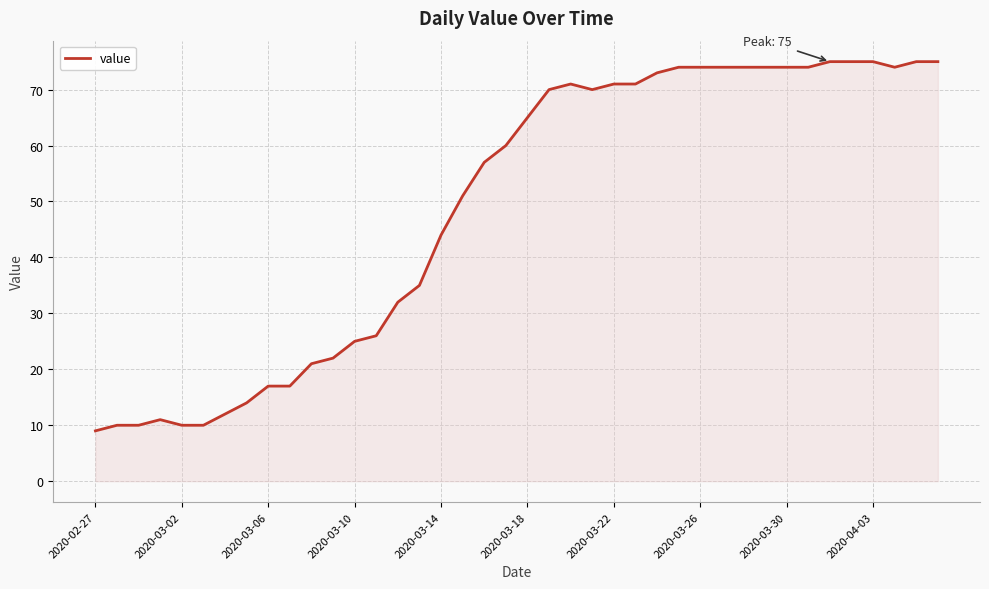

What is the difference between the maximum and minimum values?

66